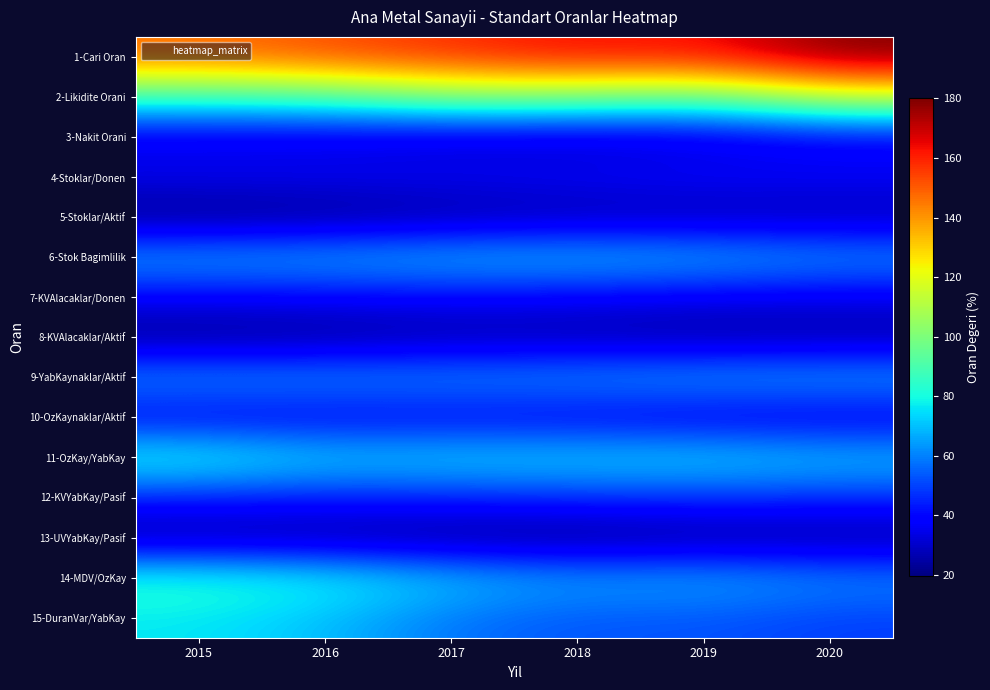

Between 2020 and 2016, which is larger?

2020